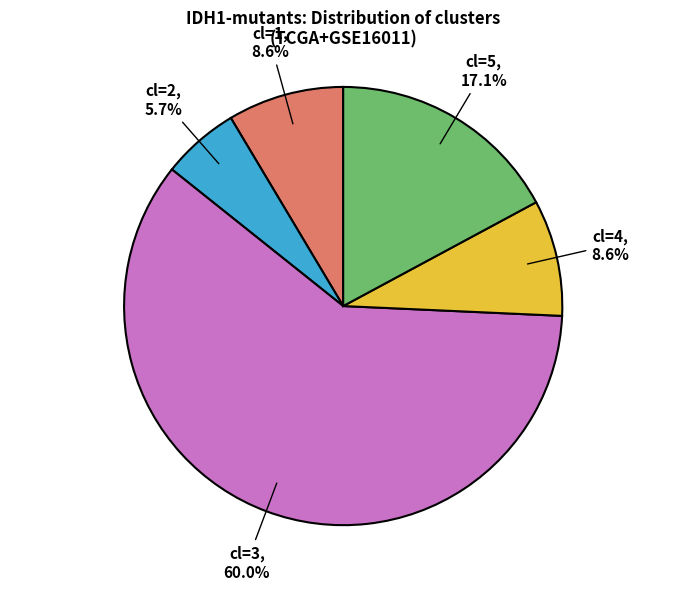

How many slices are in this pie chart?

5